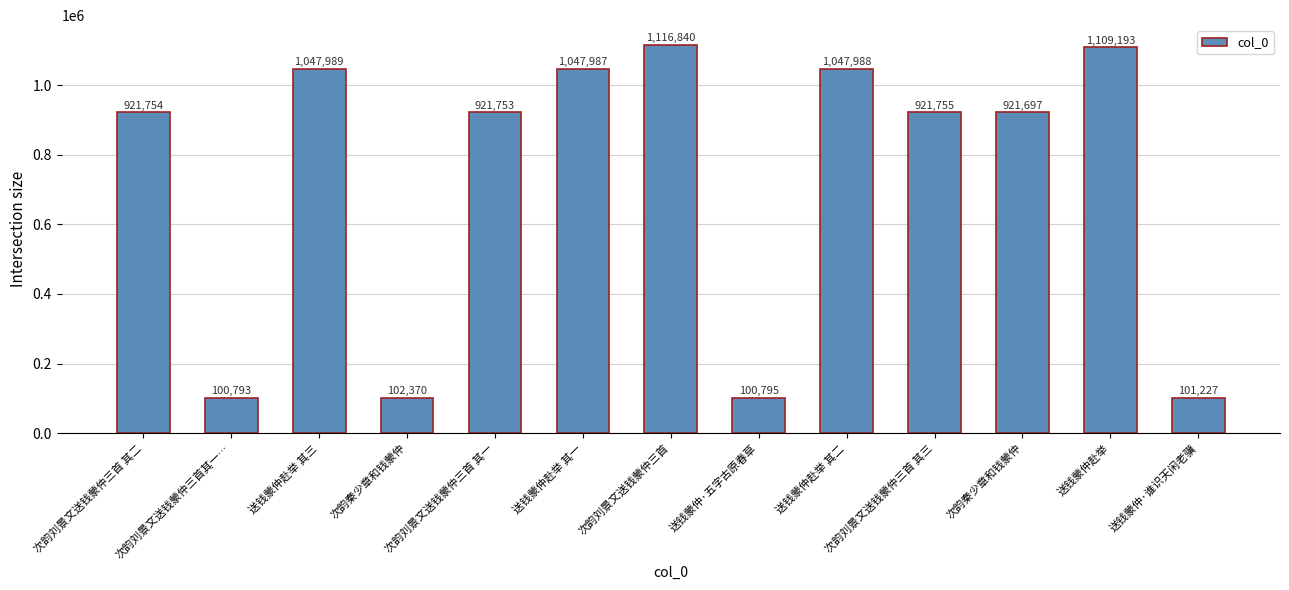

What is the value of the 5th bar from the left?

921753